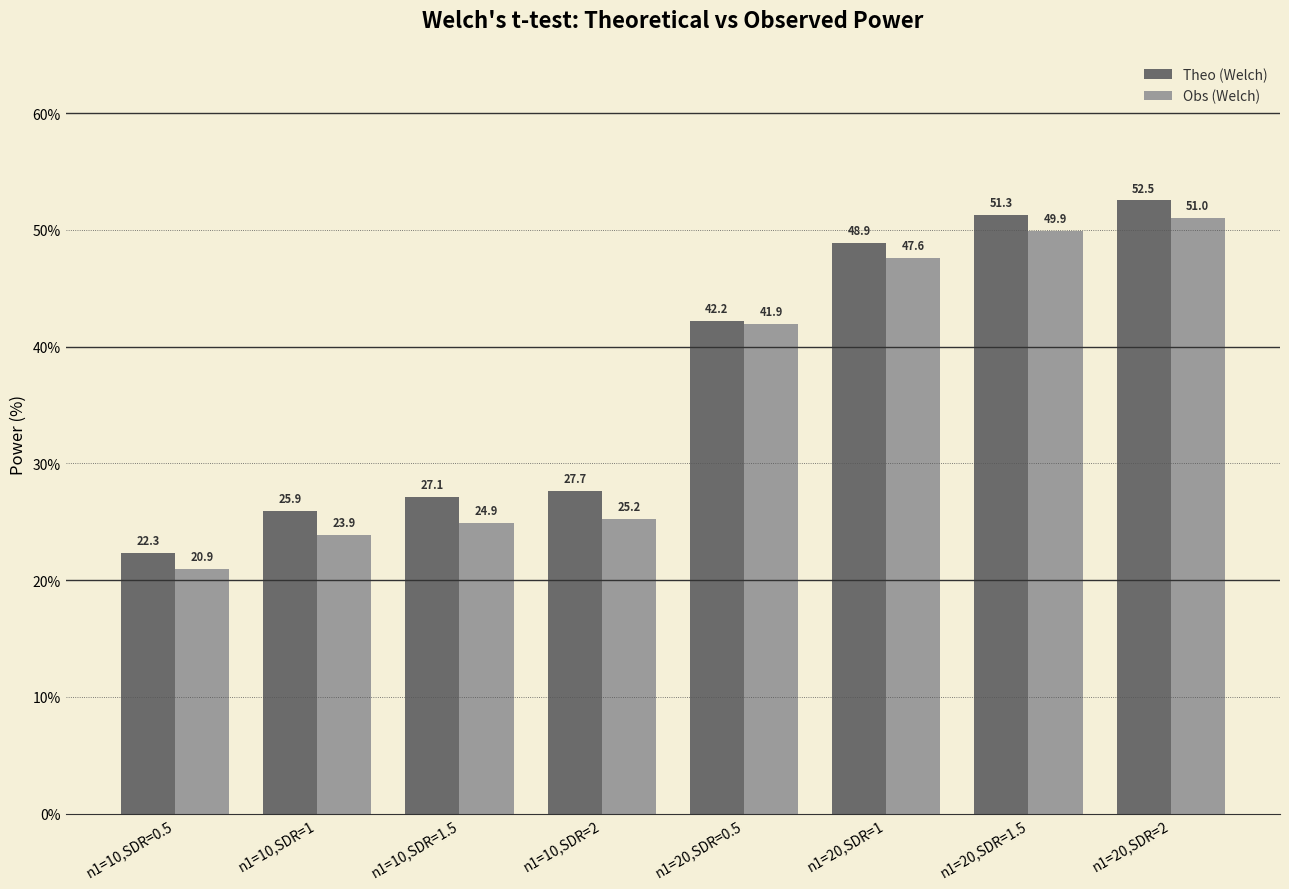

At which label is Theo (Welch) closest to 37?

n1=20,SDR=0.5